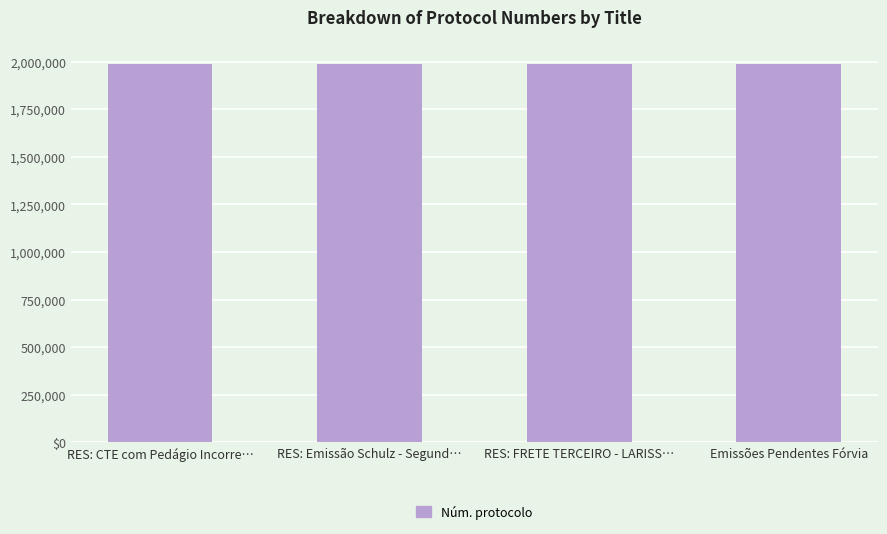

True or false: the data shows 1989035 at RES: FRETE TERCEIRO - LARISS….

True